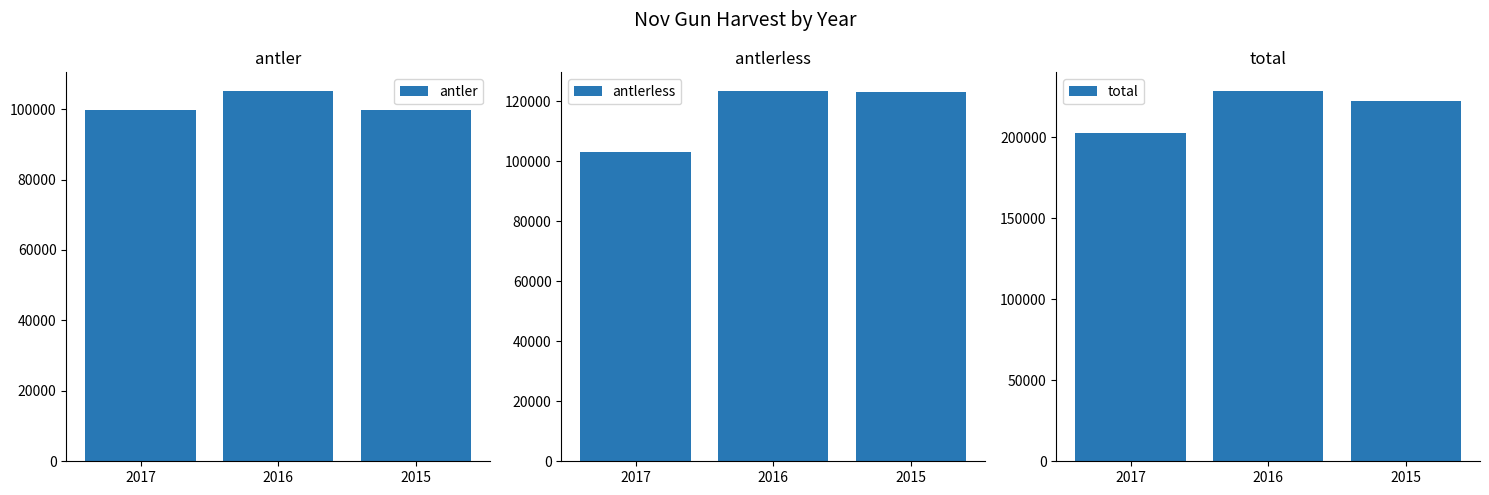

Rank the series at 2016 from highest to lowest value.

total, antlerless, antler